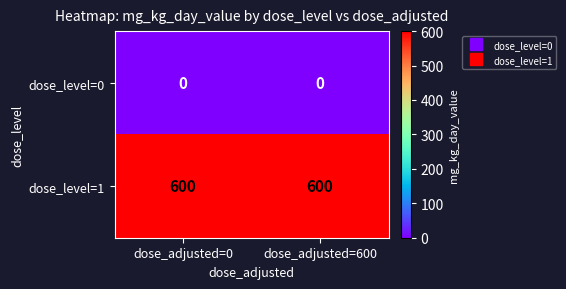

Is it true that dose_level=1 equals 362 at dose_adjusted=600?

False